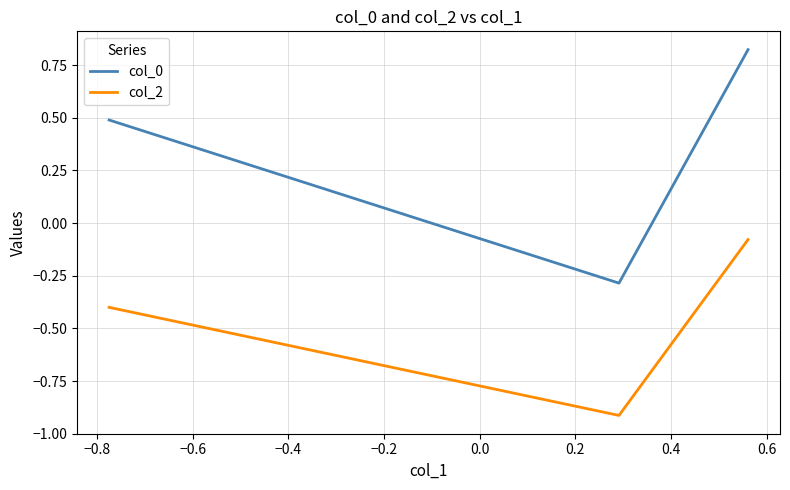

What are all the series names shown in the legend?

col_0, col_2